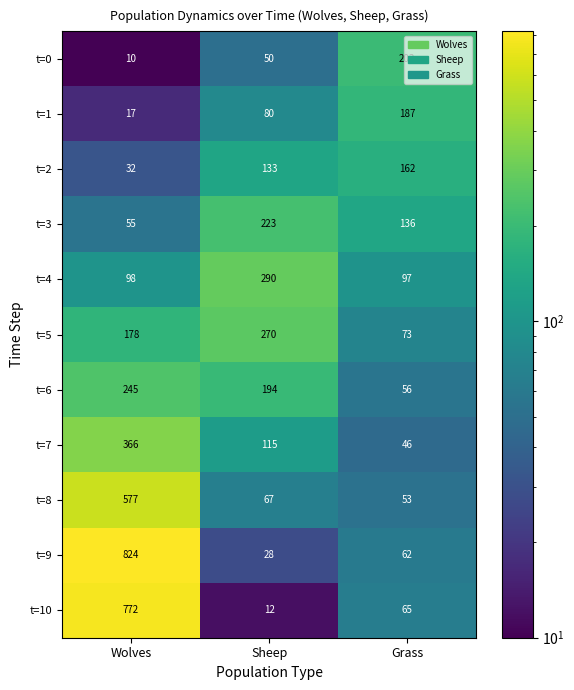

Rank the series at Wolves from highest to lowest value.

t=9, t=10, t=8, t=7, t=6, t=5, t=4, t=3, t=2, t=1, t=0